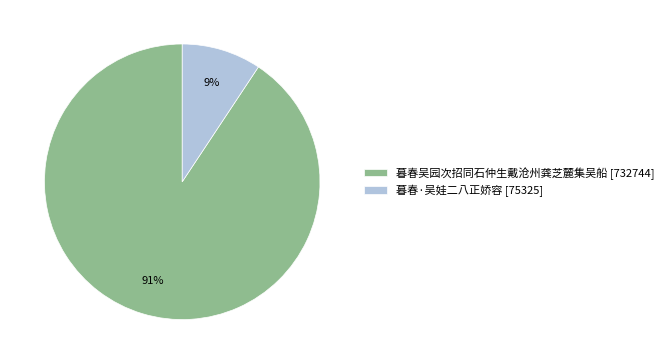

What is the largest slice in the pie chart?

暮春吴园次招同石仲生戴沧州龚芝麓集吴船